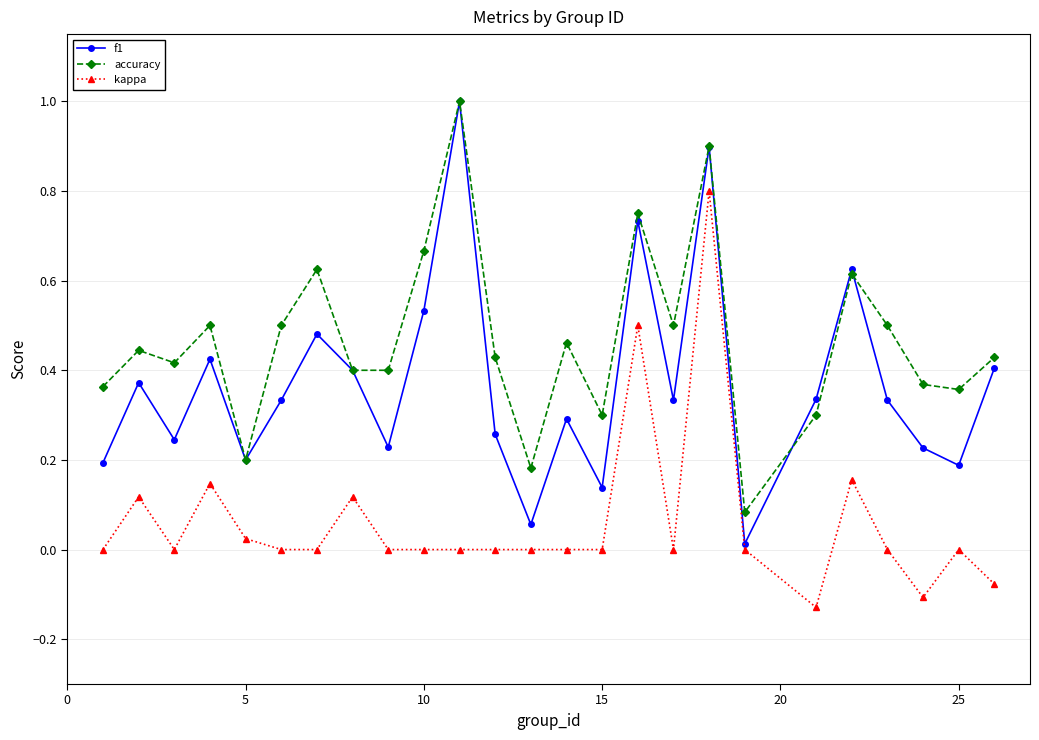

In f1, how many points are higher than both neighbors (excluding endpoints)?

8